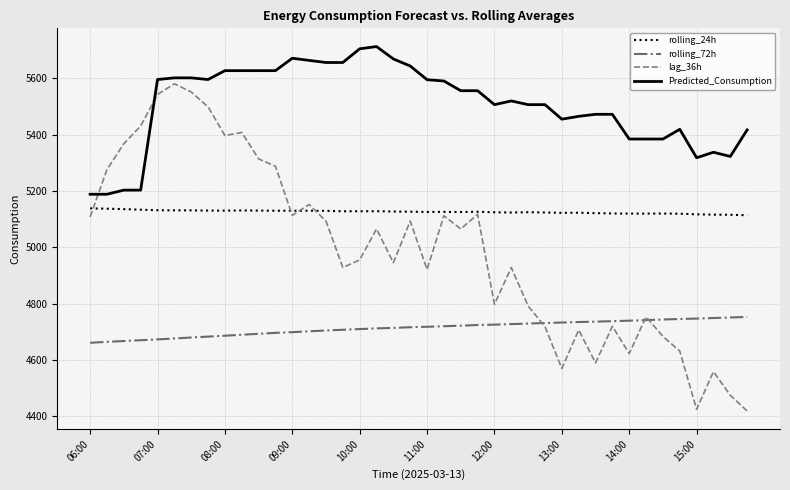

What is the minimum value for Predicted_Consumption?

5188.4